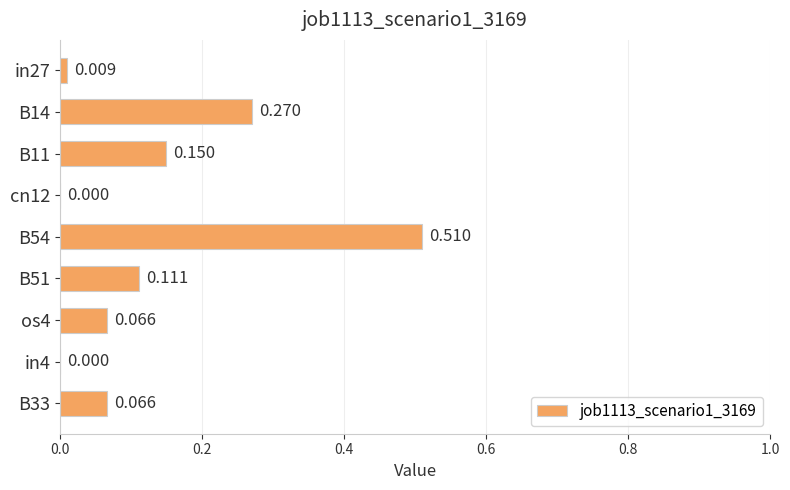

What is the greatest value displayed?

0.5